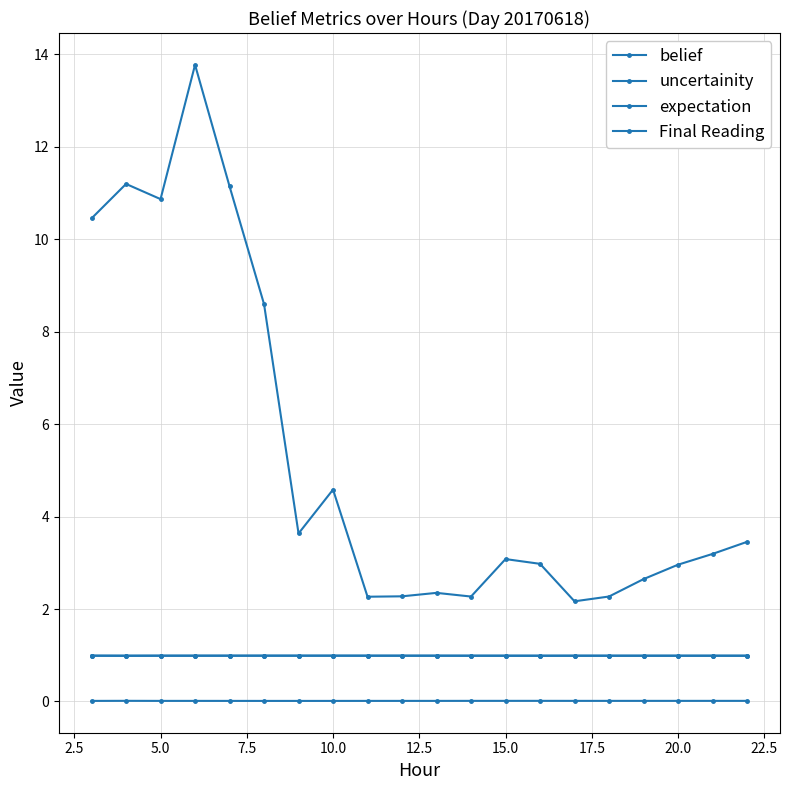

At how many categories does at least one series exceed 6?

6